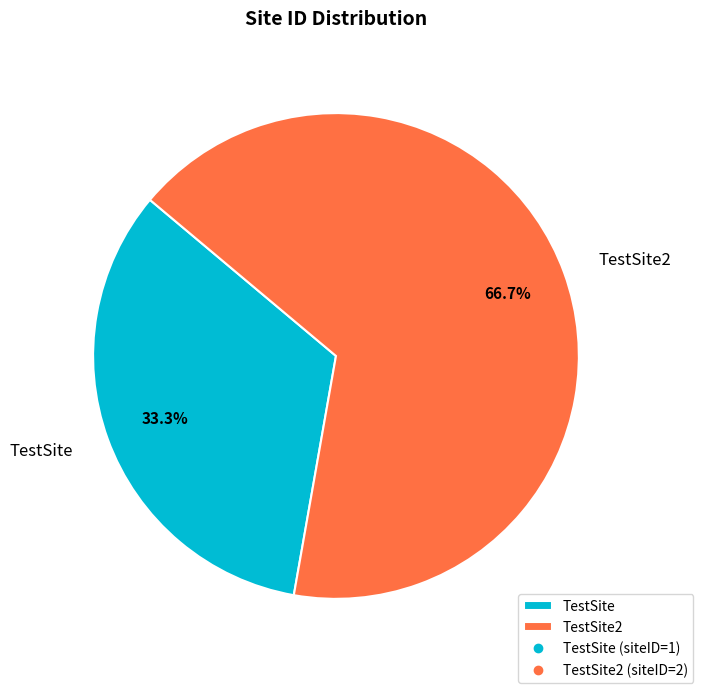

True or false: TestSite accounts for 33% of the total.

True